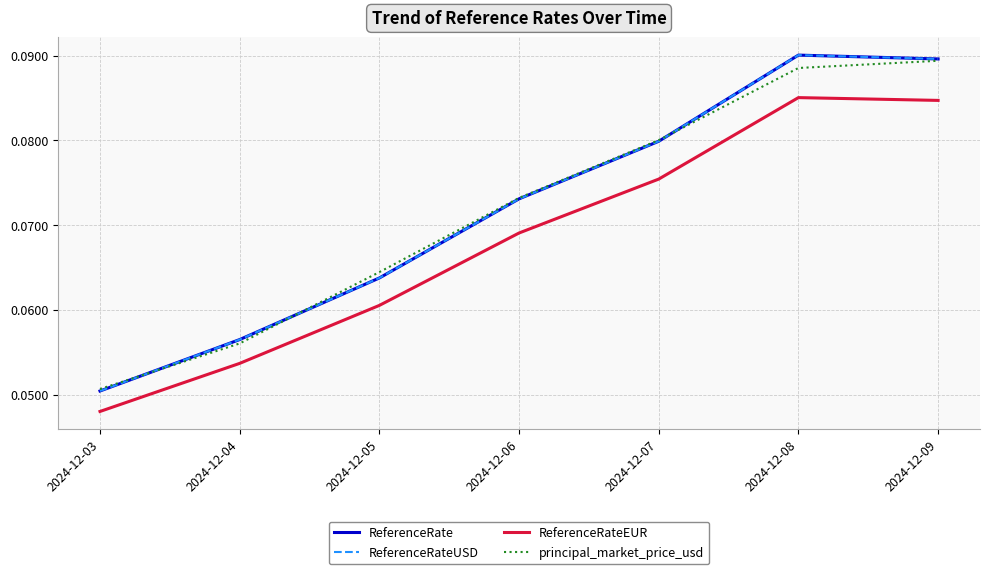

Does the chart display data point markers on the line(s)?

No